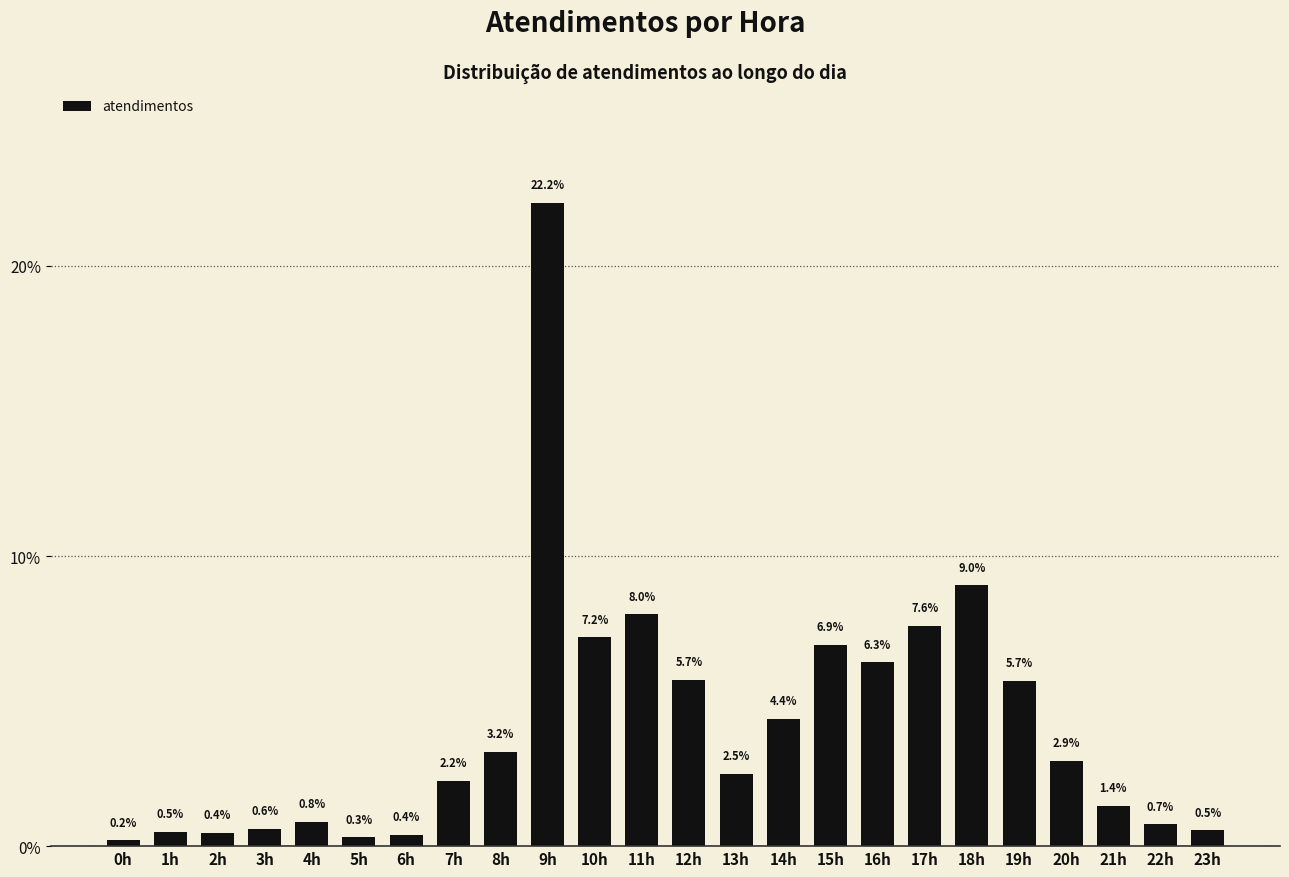

What is the change in value from 5h to 13h?

+2.2